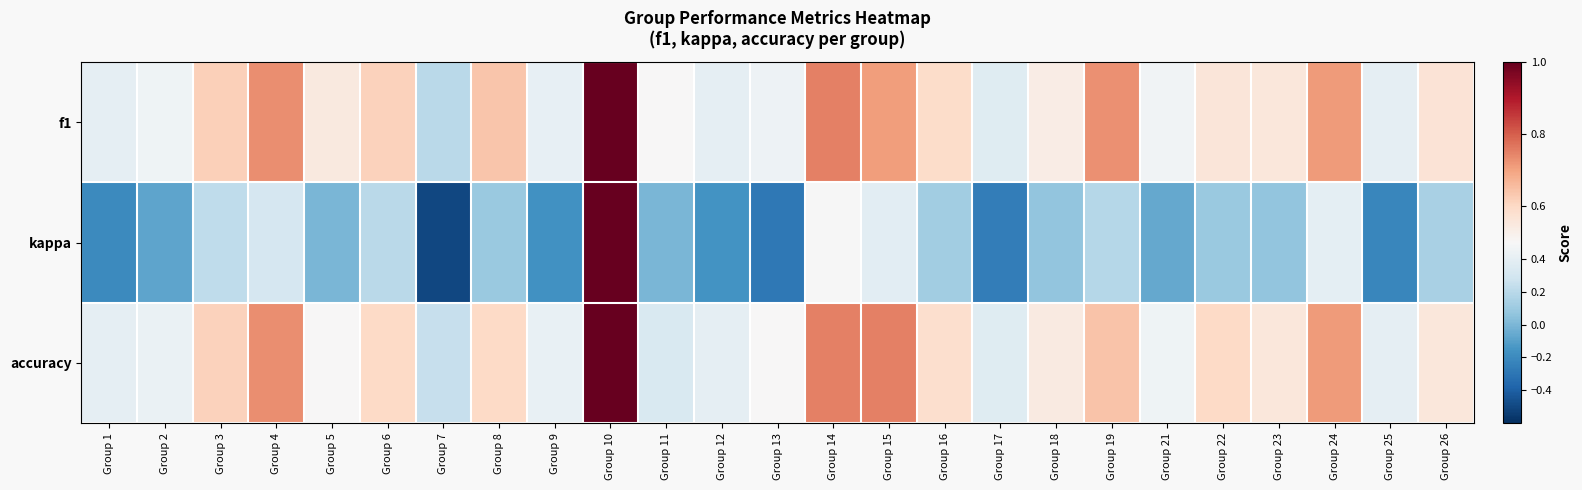

At which category is the sum across all series the highest?

Group 10